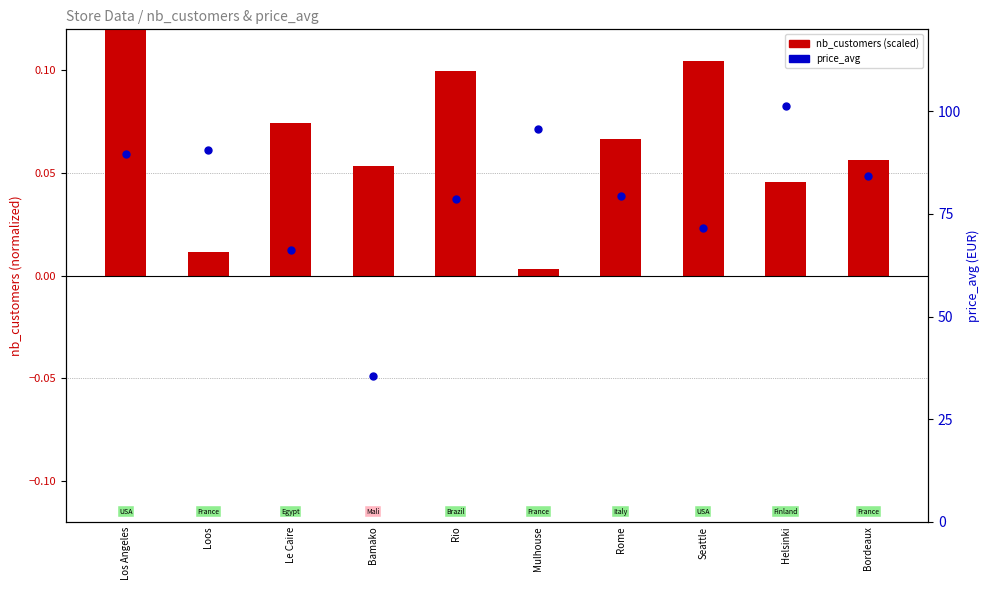

Is the value of price_avg at Los Angeles greater than the value of nb_customers (scaled) at Le Caire?

Yes